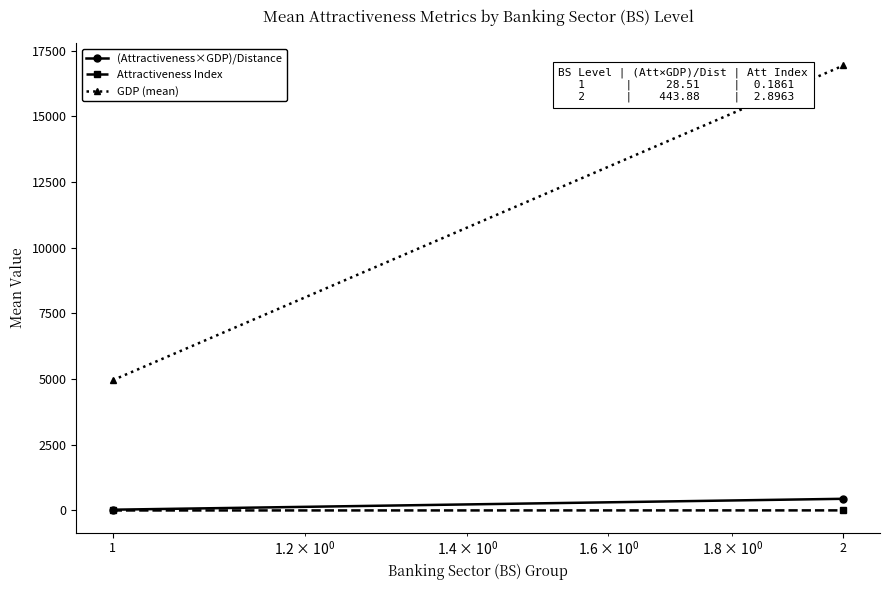

Is it true that (Attractiveness×GDP)/Distance equals 11.2 at 1?

False